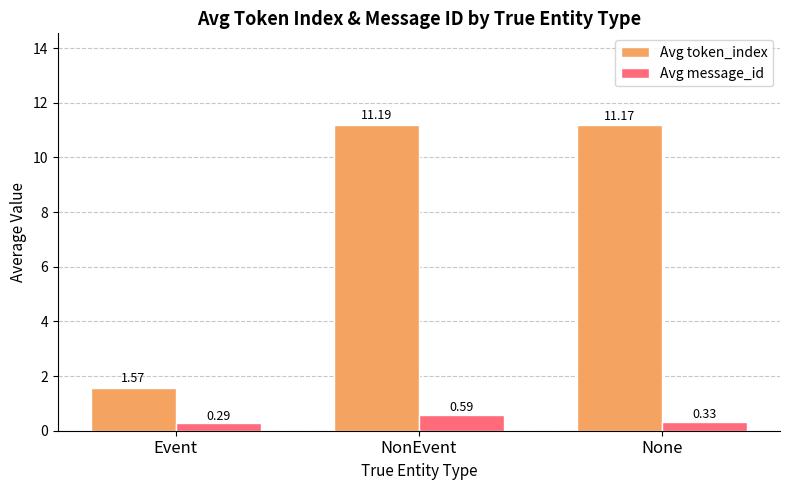

How many data points in Avg token_index are above 11?

2